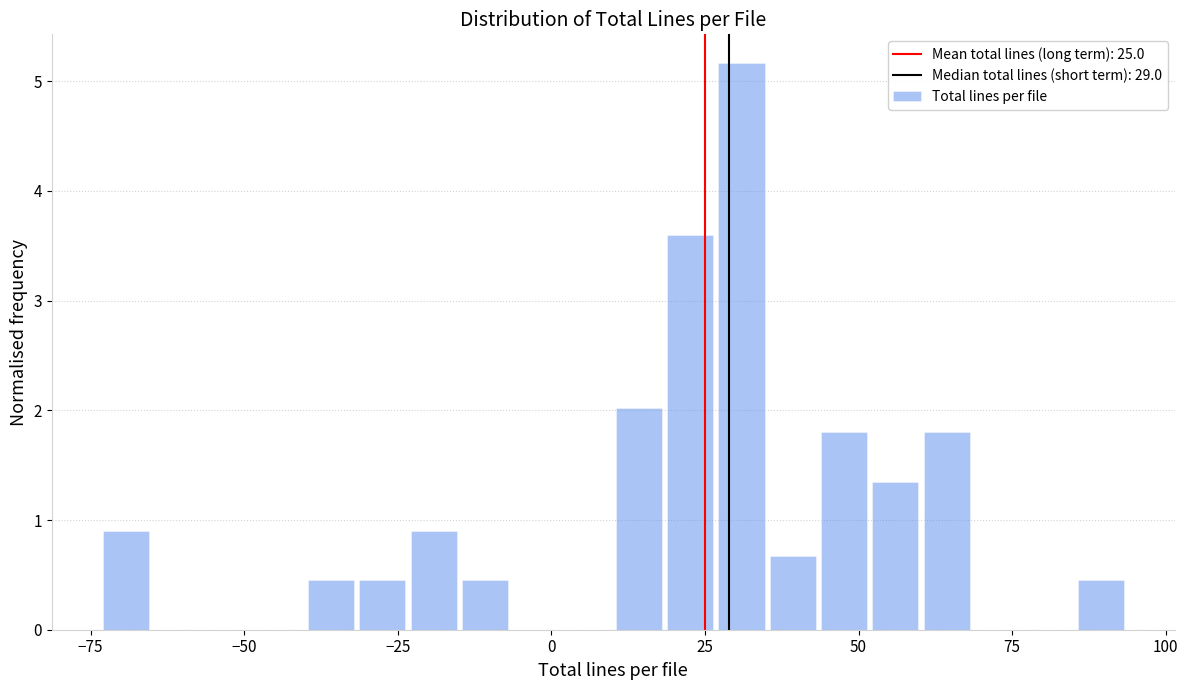

Around what value on the x-axis is the tallest bar? Give the approximate position of its centre, as read against the axis.

30